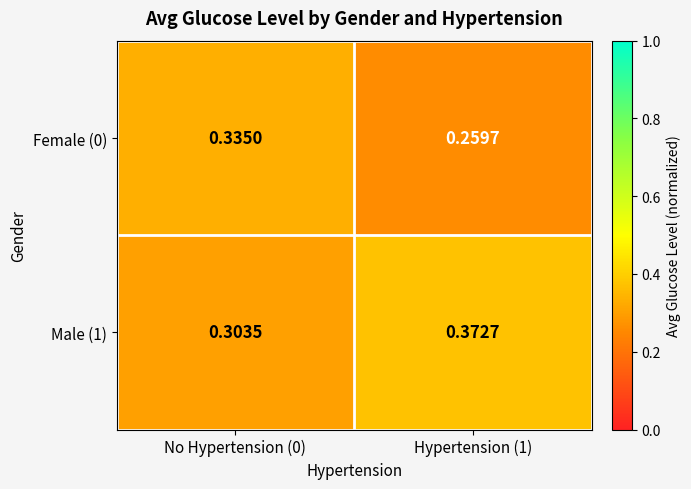

List the series in order of their overall mean, lowest first.

Female (0), Male (1)